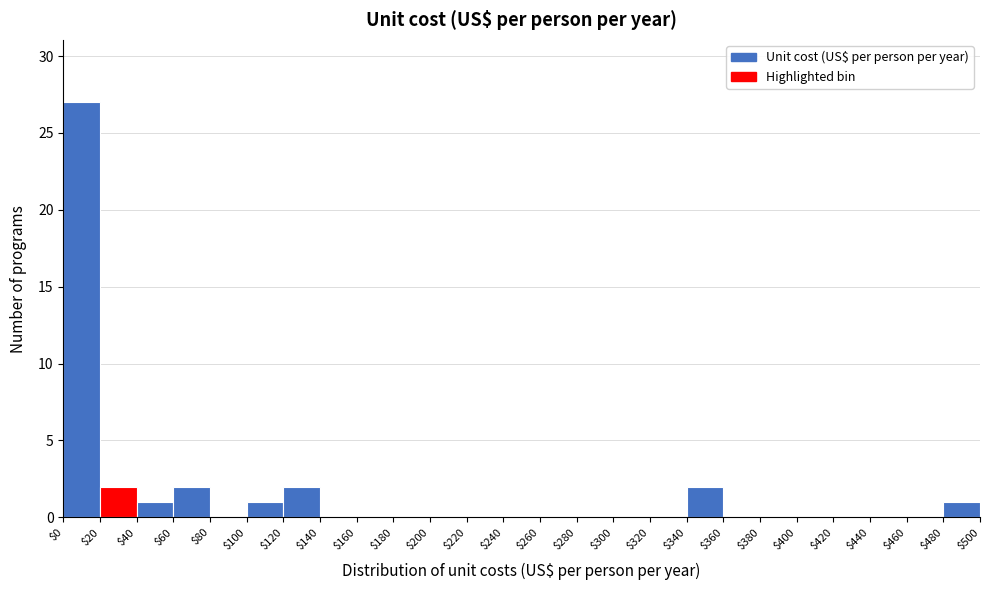

Reading left to right, list every bar in this chart as the range it spans on the x-axis followed by its height. The values are not printed on the chart, so give them approximately, as read against the axis.

$0 to $20: 27
$20 to $40: 2
$40 to $60: 1
$60 to $80: 2
$80 to $100: 0
$100 to $120: 1
$120 to $140: 2
$140 to $160: 0
$160 to $180: 0
$180 to $200: 0
$200 to $220: 0
$220 to $240: 0
$240 to $260: 0
$260 to $280: 0
$280 to $300: 0
$300 to $320: 0
$320 to $340: 0
$340 to $360: 2
$360 to $380: 0
$380 to $400: 0
$400 to $420: 0
$420 to $440: 0
$440 to $460: 0
$460 to $480: 0
$480 to $500: 1